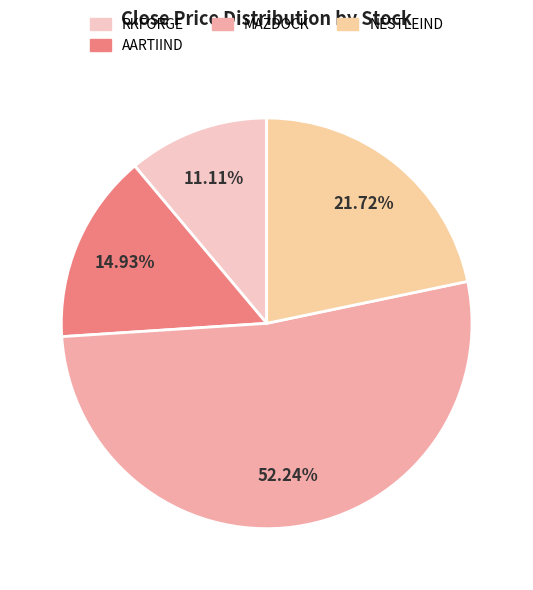

How many slices are in this pie chart?

4